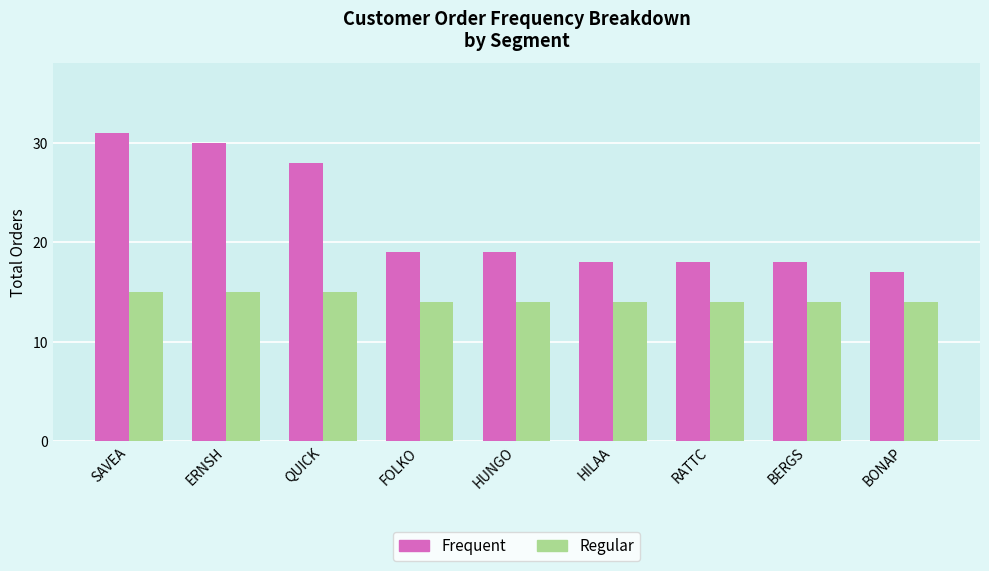

What is the total value across all series at RATTC?

32